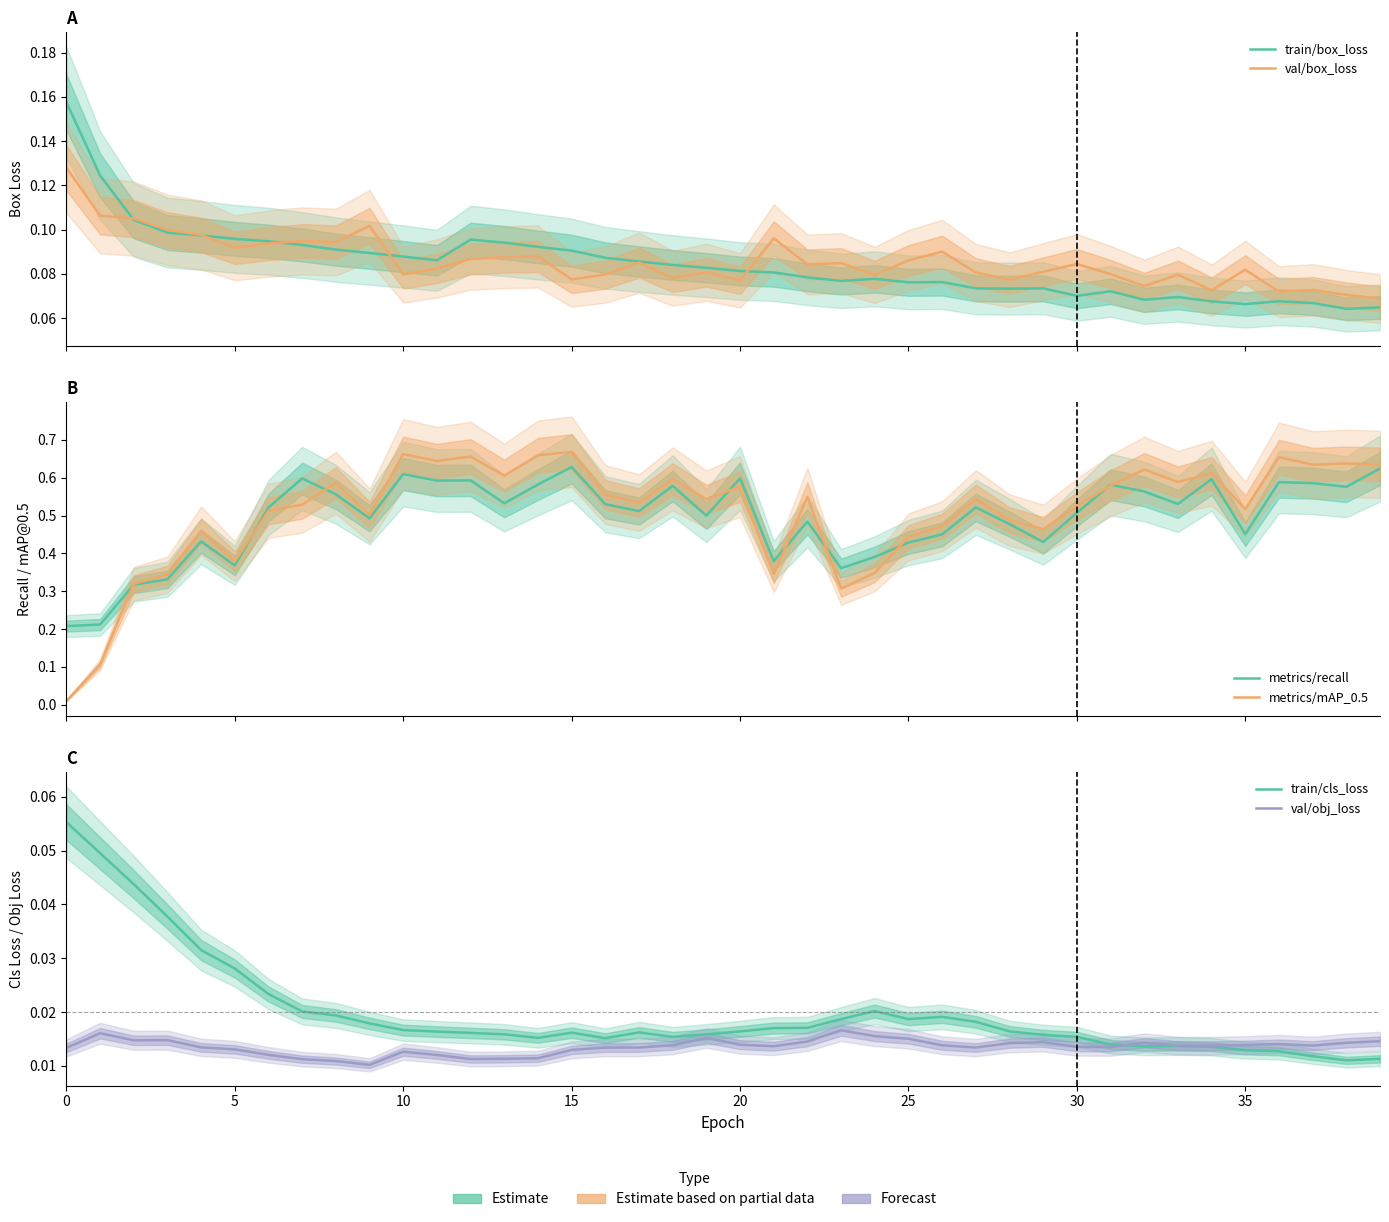

How many train/box_loss values are between 0 and 1?

40